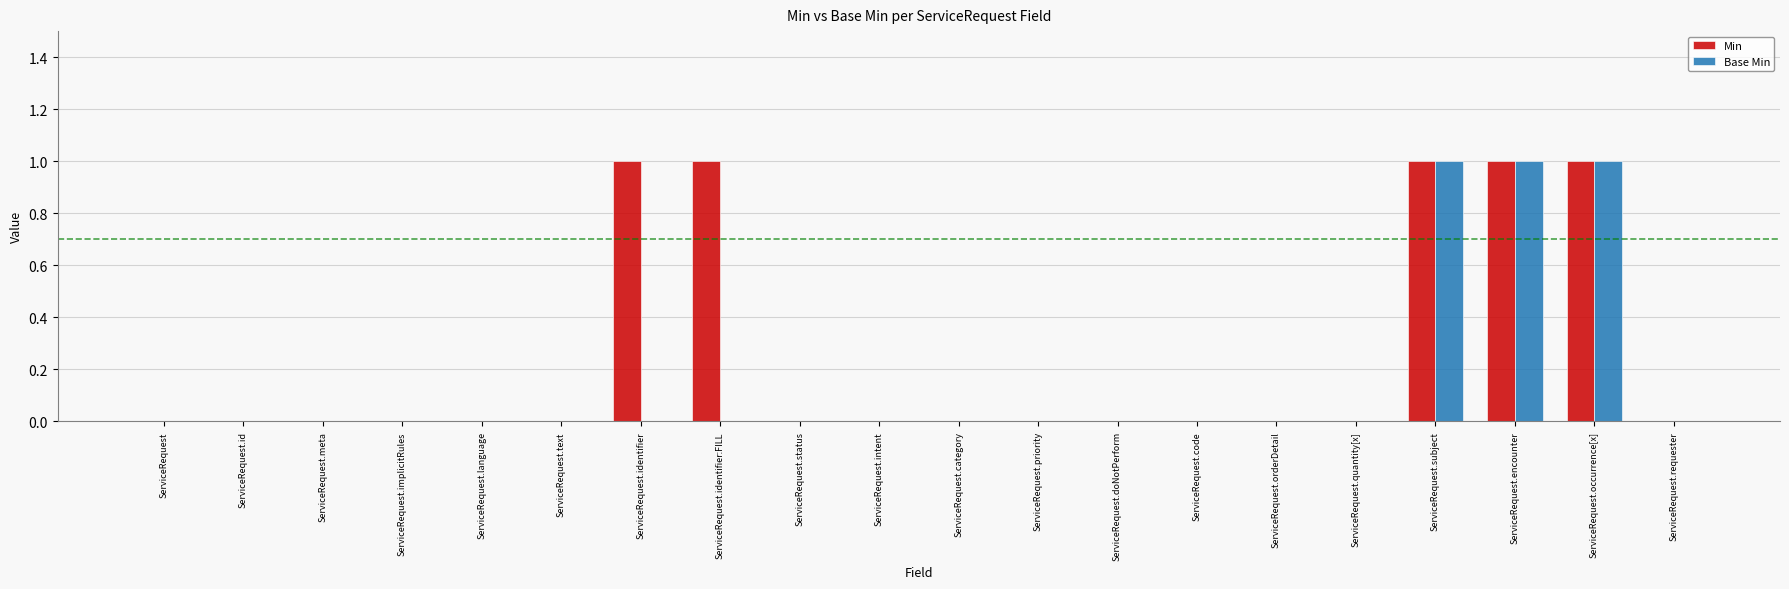

Are the bars horizontal?

No